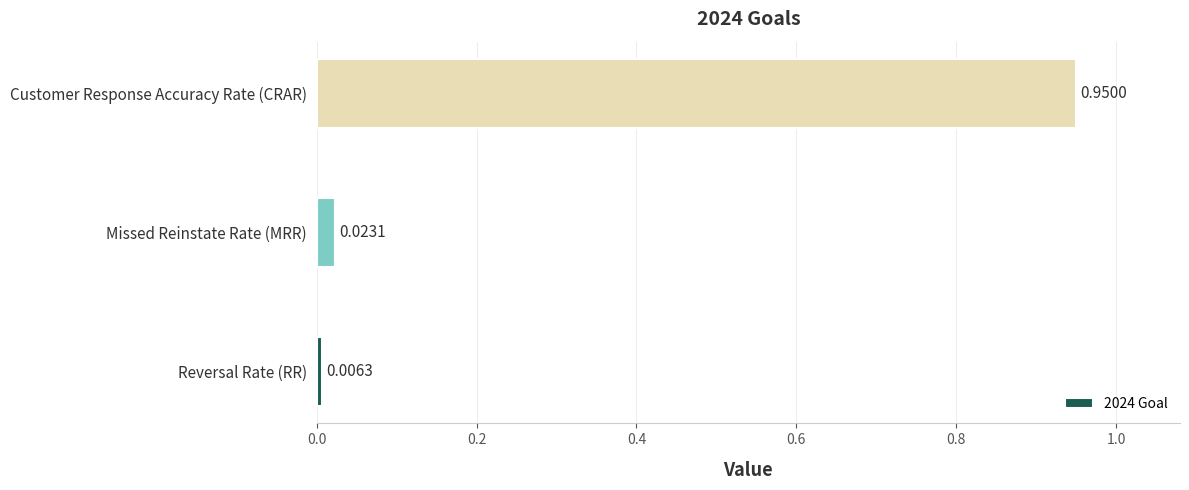

What is the sum of the values at Reversal Rate (RR) and Customer Response Accuracy Rate (CRAR)?

1.0